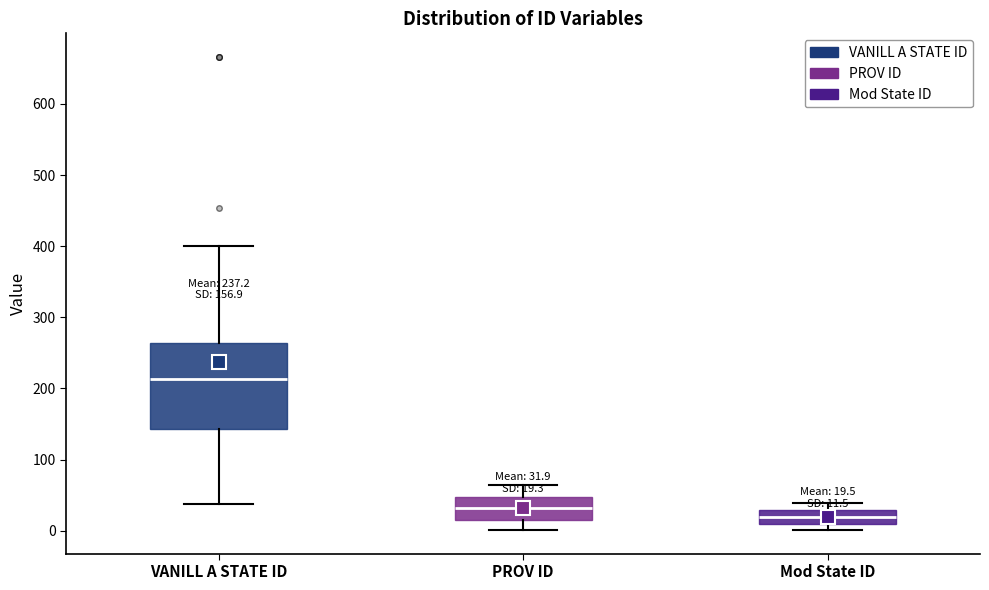

Which box is the tallest, from its lower edge to its upper edge?

VANILL A STATE ID